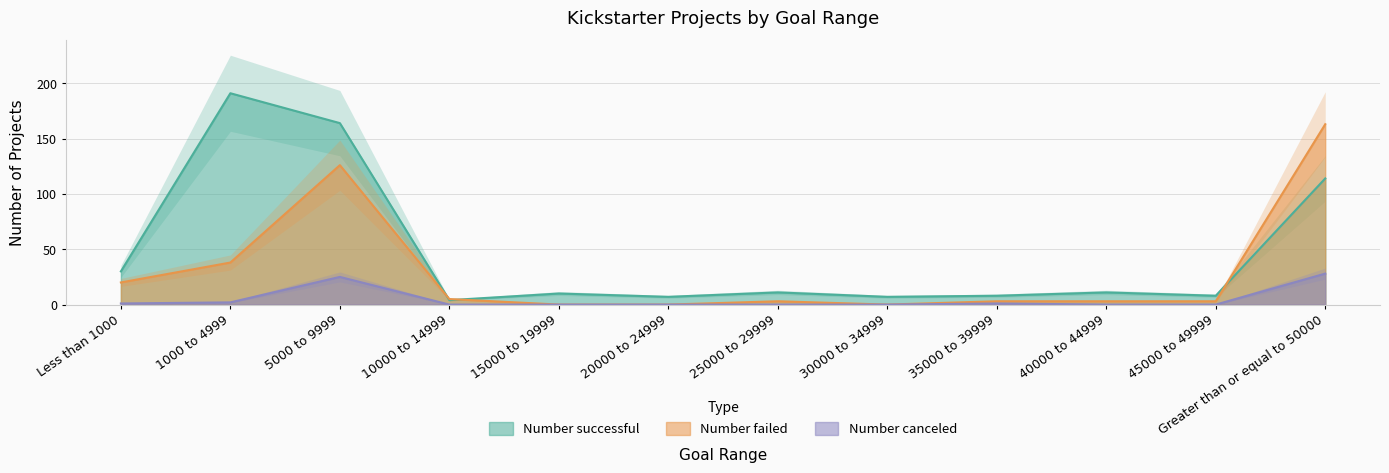

At how many categories does at least one series exceed 24?

4